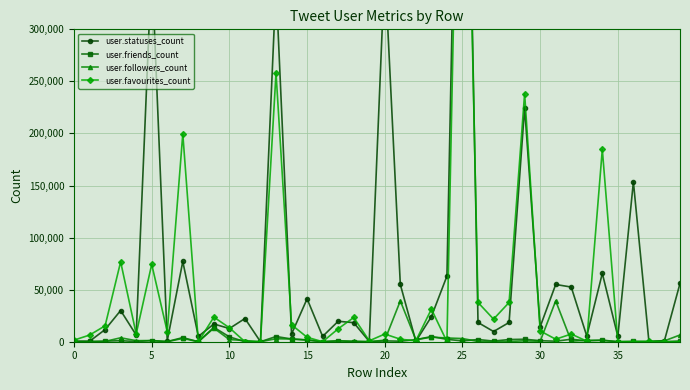

What is the label of the 37th point from the left?

36